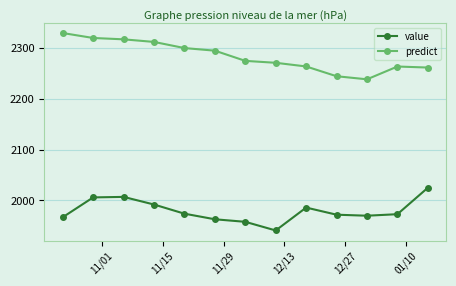

What is the value of the value point at the 6th from the left?

1963.0